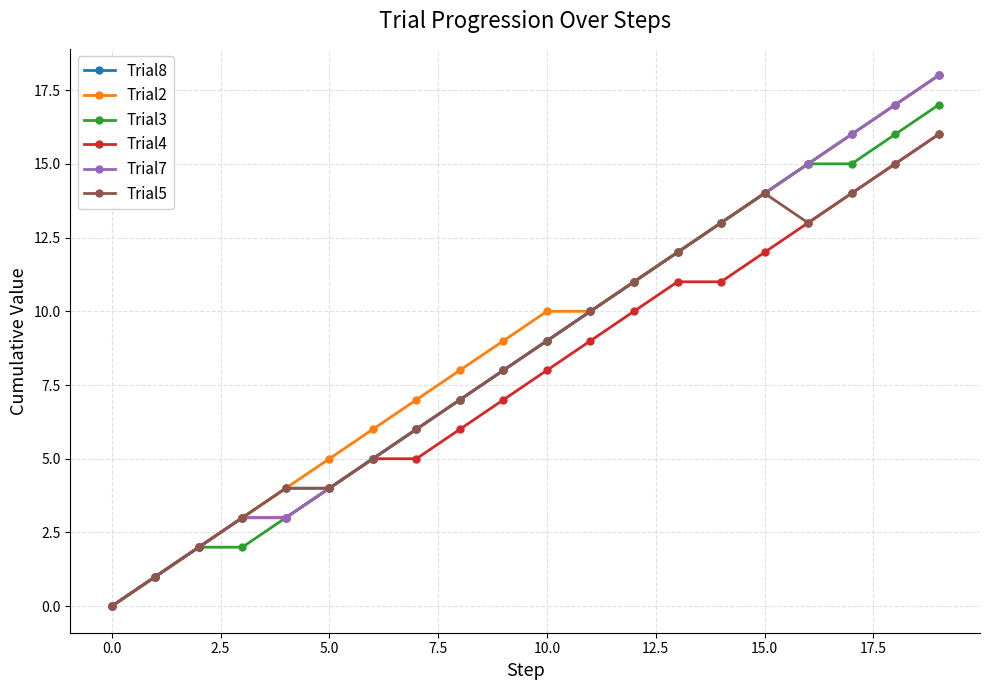

True or false: Trial2 has more than 1 interior local peaks.

False